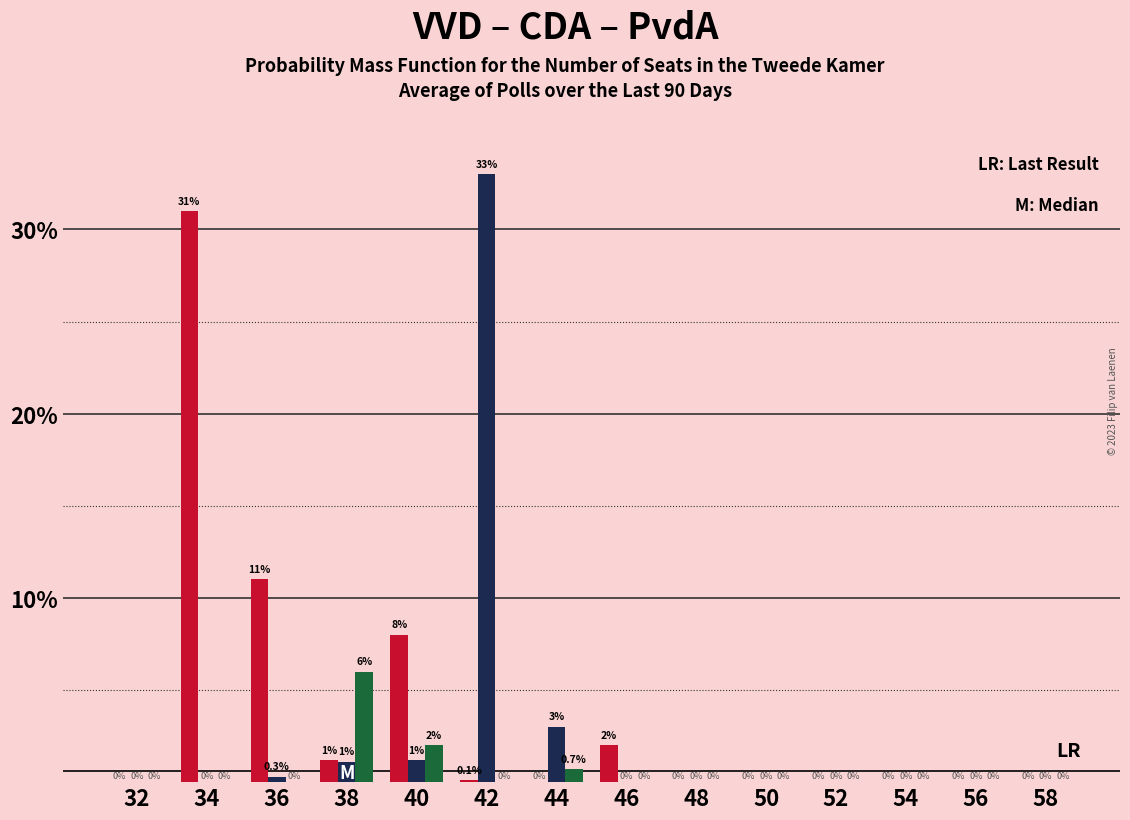

Count the number of data series in this chart.

3